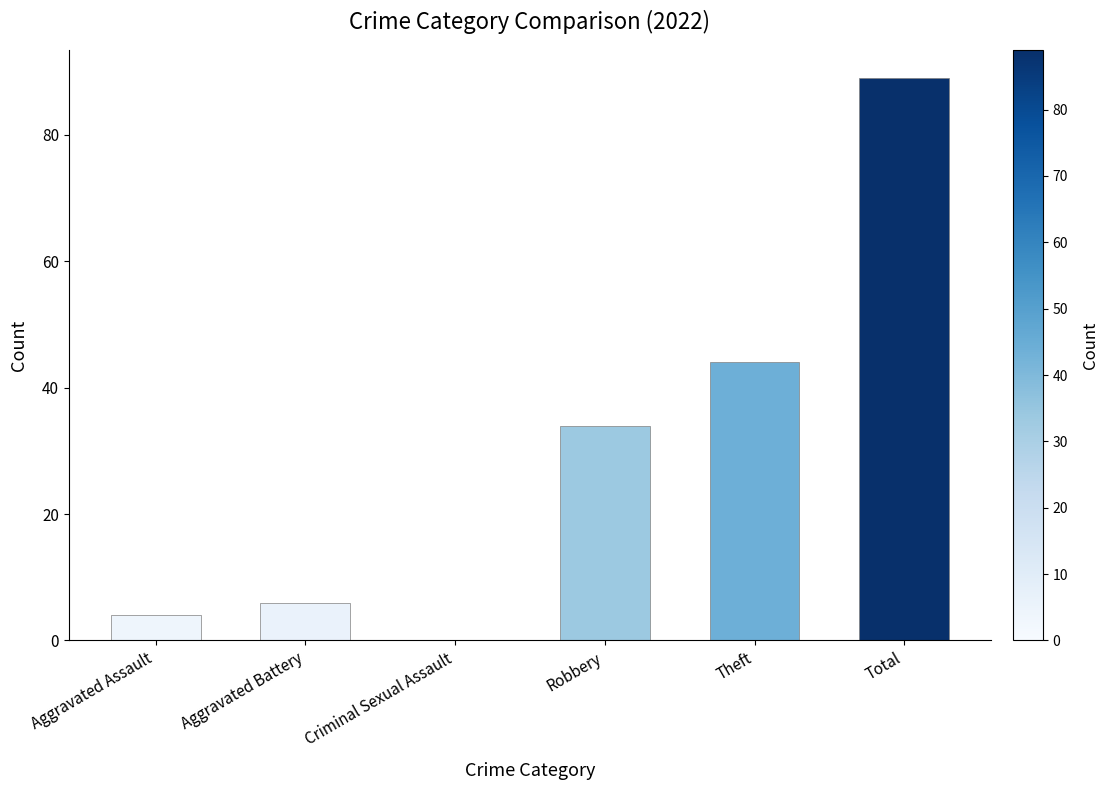

At which category does the chart reach its peak across all series?

Total